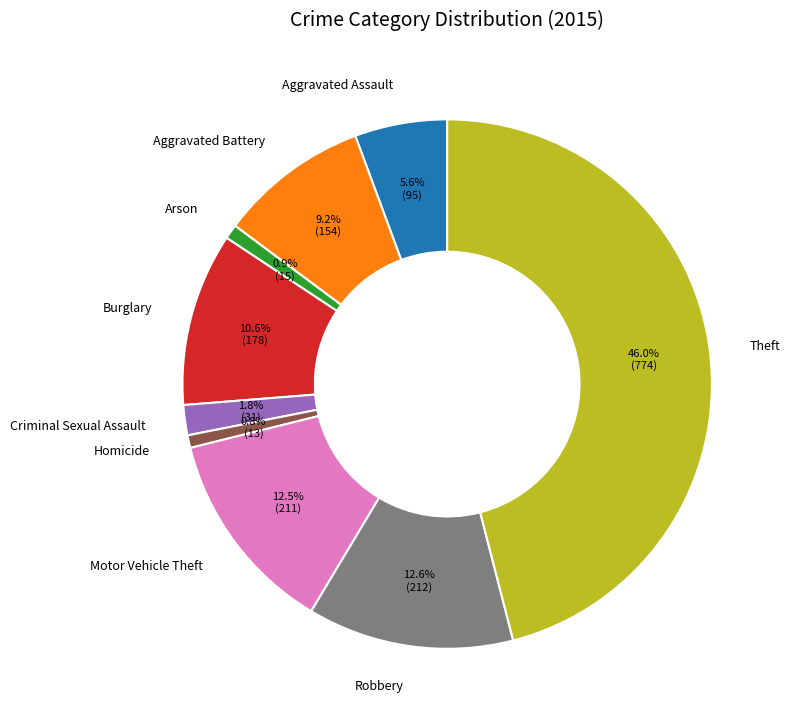

Combined, do Criminal Sexual Assault and Arson account for over 50%?

No